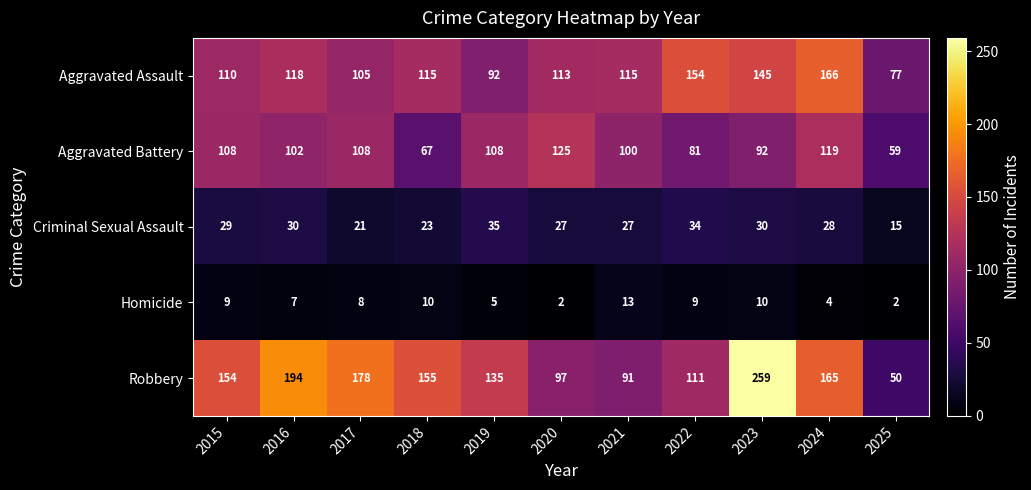

Where is Robbery nearest to the value 154?

2015